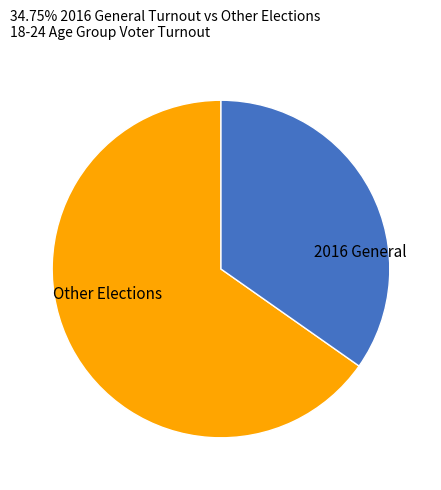

What is the ratio of the value at 2016 General to the value at Other Elections?

0.5